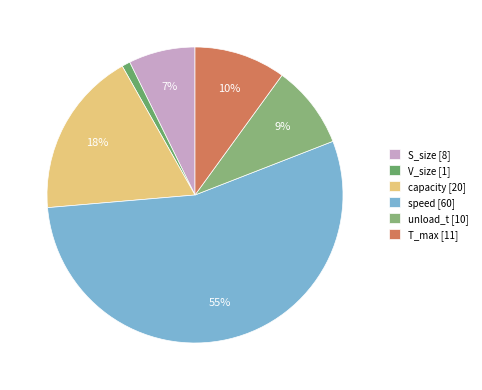

Which slice is the largest?

speed